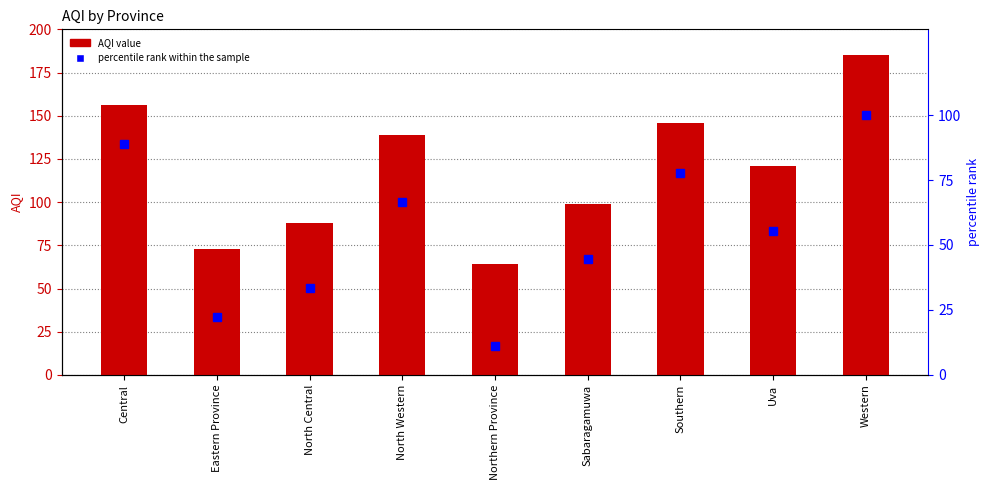

At which label is AQI closest to 124?

Uva